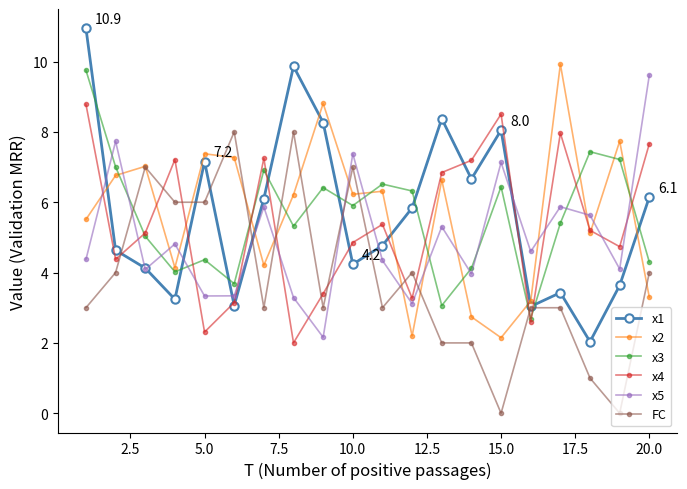

What is the highest value of the x1 series?

10.9